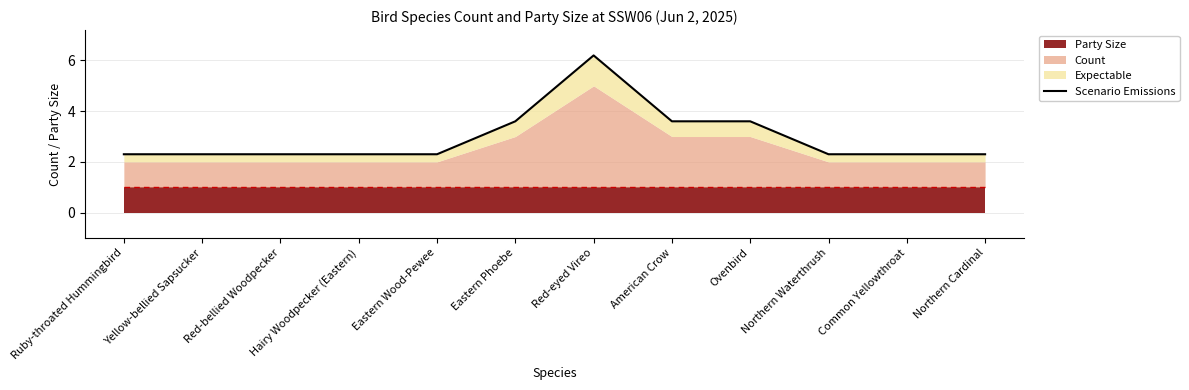

What is the value of the 1st point from the left?

2.3